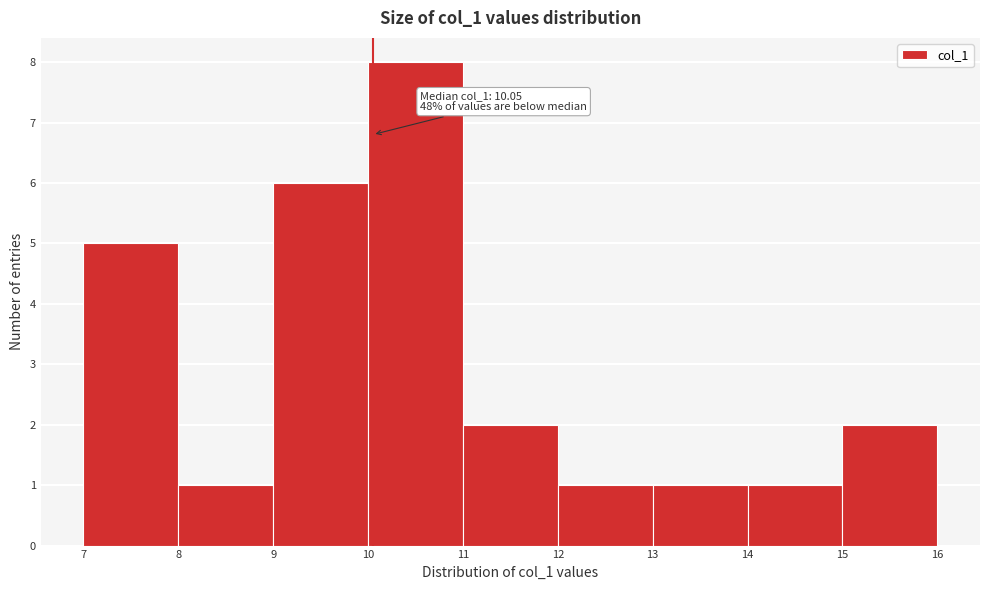

Over which range of the x-axis is the bar tallest?

10 to 11